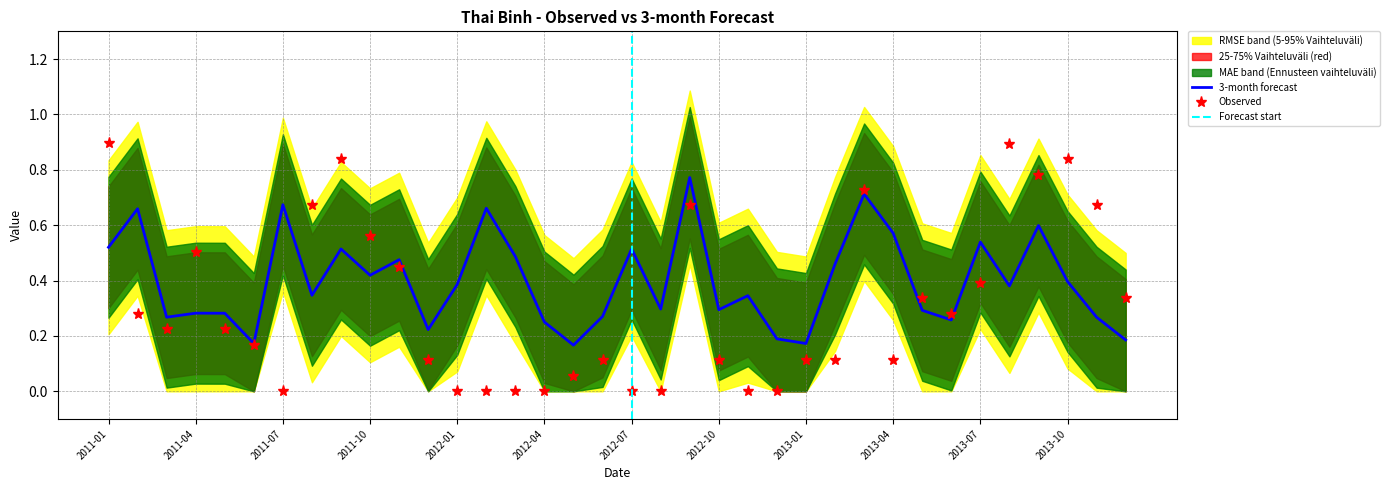

Is this an area chart (filled region under the line)?

No